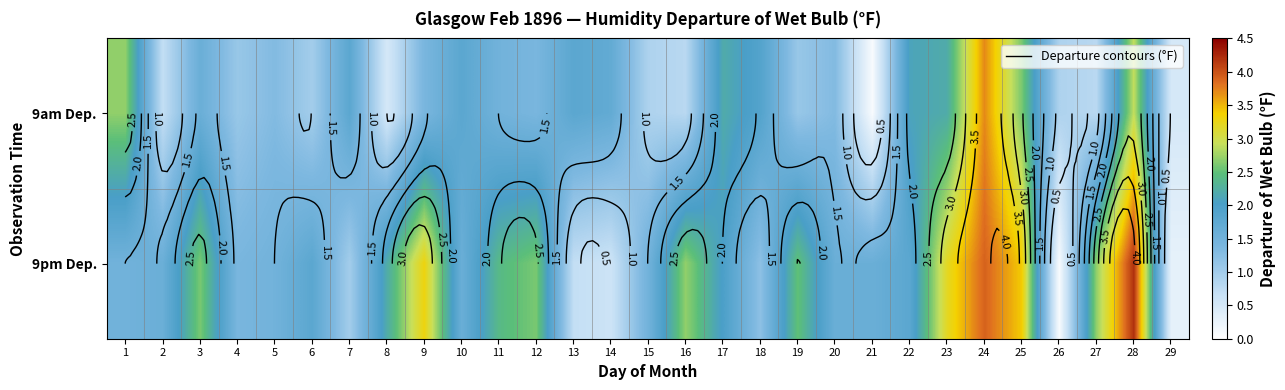

Rank the series by their average value, from lowest to highest.

9am Dep., 9pm Dep.